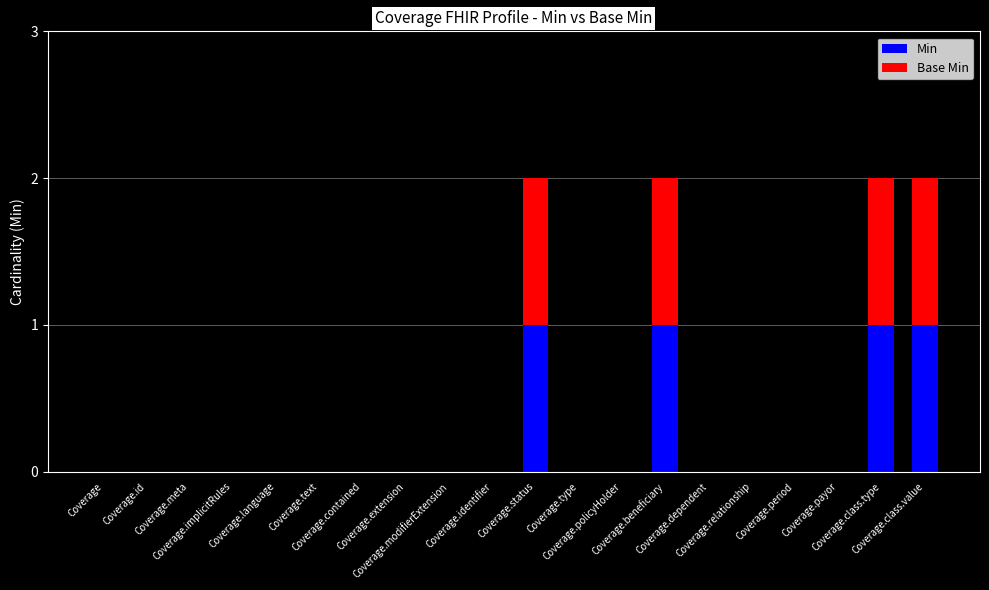

Which series changed the most between Coverage.extension and Coverage.identifier?

Min